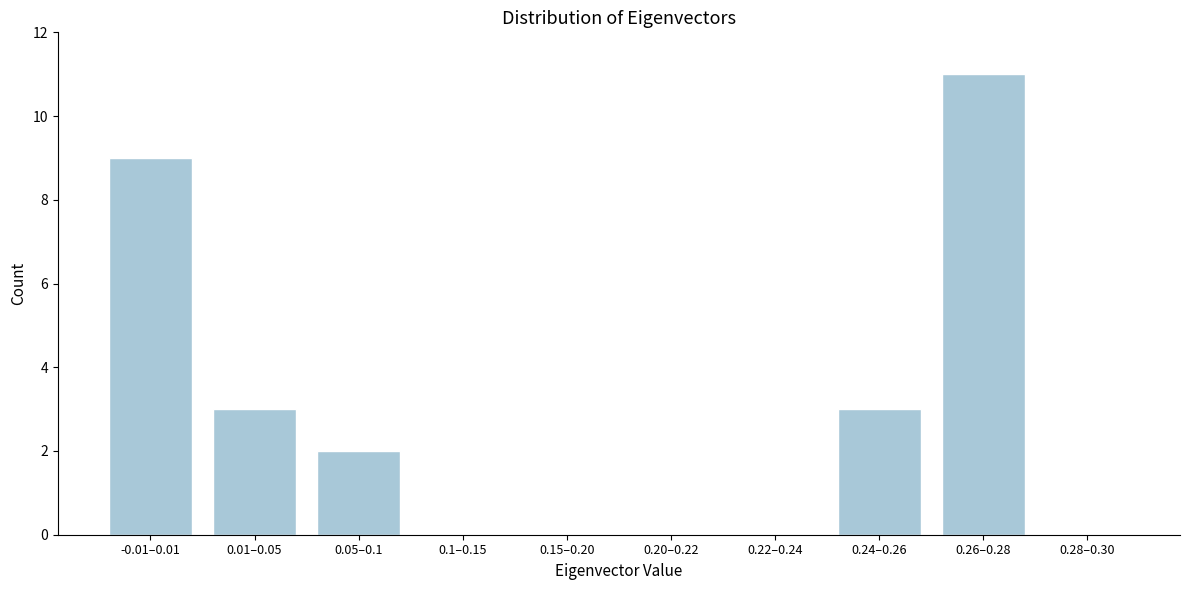

Reading left to right, what are all the values shown in this chart?

-0.01–0.01=9	0.01–0.05=3	0.05–0.1=2	0.1–0.15=0	0.15–0.20=0	0.20–0.22=0	0.22–0.24=0	0.24–0.26=3	0.26–0.28=11	0.28–0.30=0